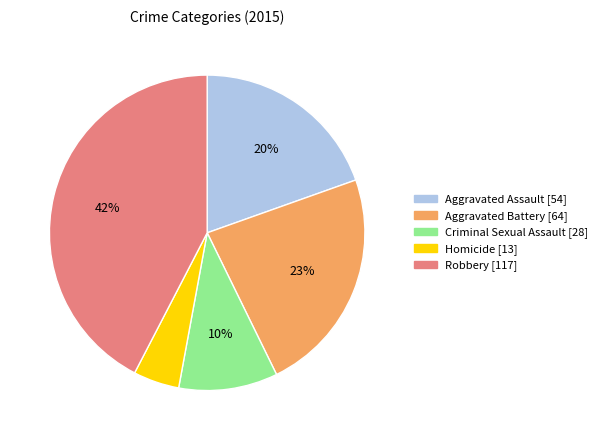

Combined, do Aggravated Battery and Homicide account for over 50%?

No